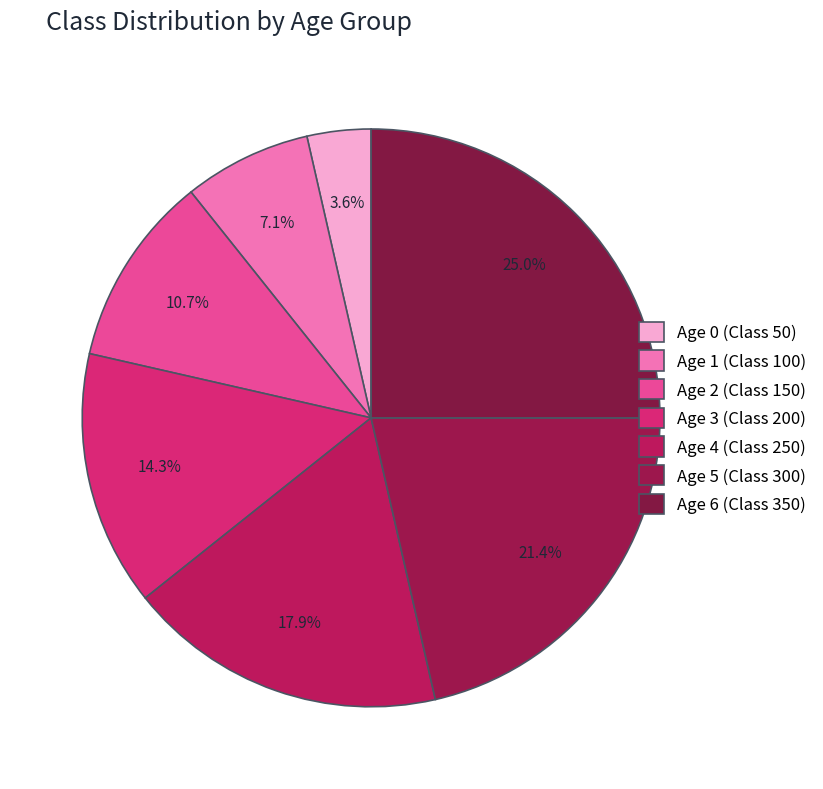

What percentage is the Age 5 slice, to the nearest percent?

21%